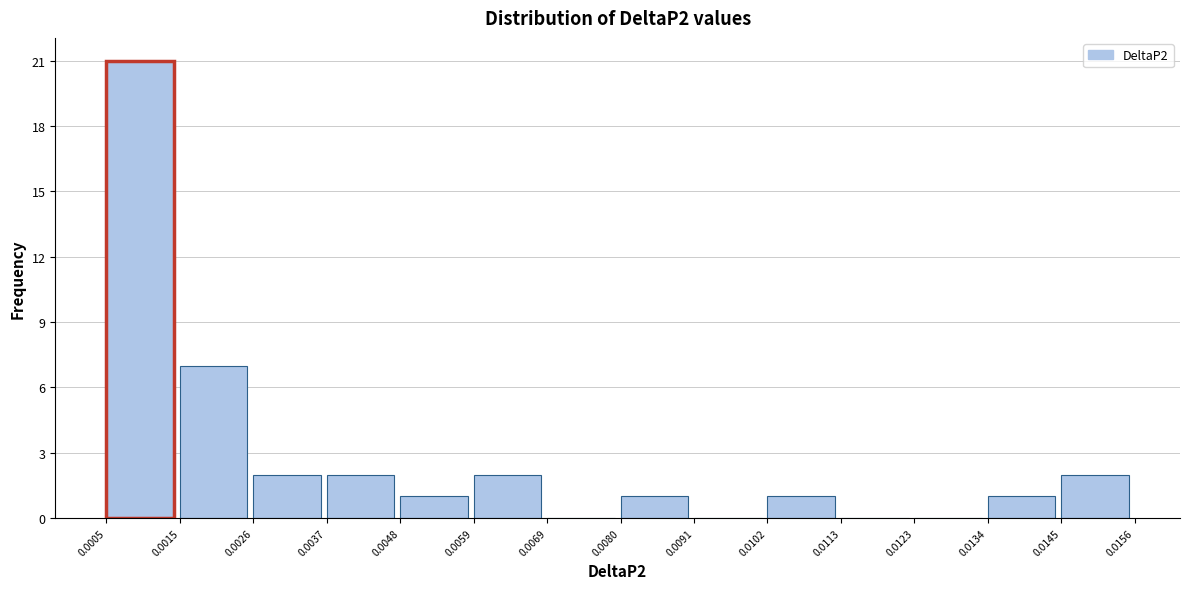

Reading left to right, list every bar in this chart as the range it spans on the x-axis followed by its height. The values are not printed on the chart, so give them approximately, as read against the axis.

0.0005 to 0.0015: 21
0.0015 to 0.0026: 7
0.0026 to 0.0037: 2
0.0037 to 0.0048: 2
0.0048 to 0.0059: 1
0.0059 to 0.0069: 2
0.0069 to 0.0080: 0
0.0080 to 0.0091: 1
0.0091 to 0.0102: 0
0.0102 to 0.0113: 1
0.0113 to 0.0123: 0
0.0123 to 0.0134: 0
0.0134 to 0.0145: 1
0.0145 to 0.0156: 2